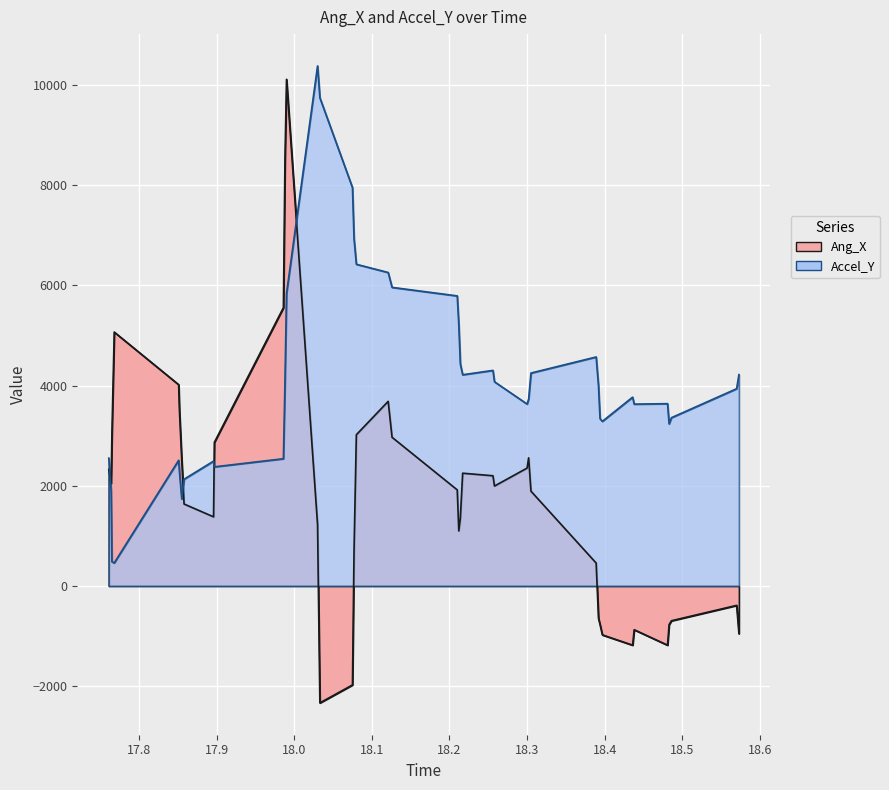

After their last crossing, which series has the higher values: Accel_Y or Ang_X?

Accel_Y